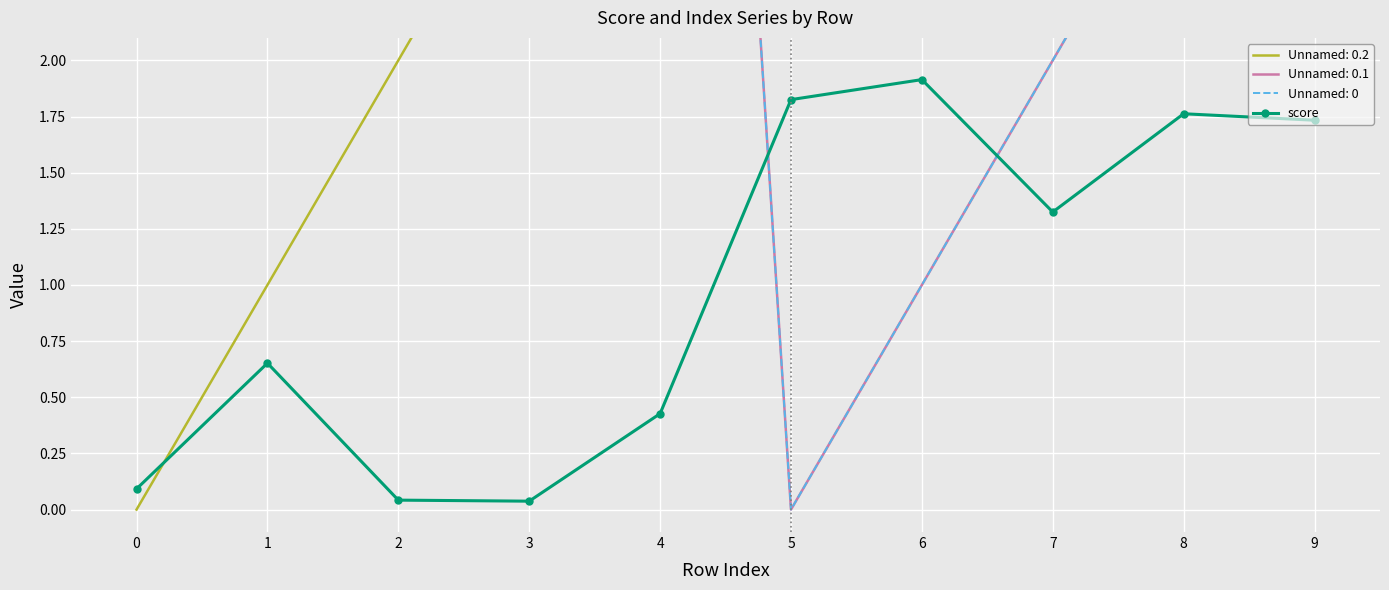

What is the average value?

1.0